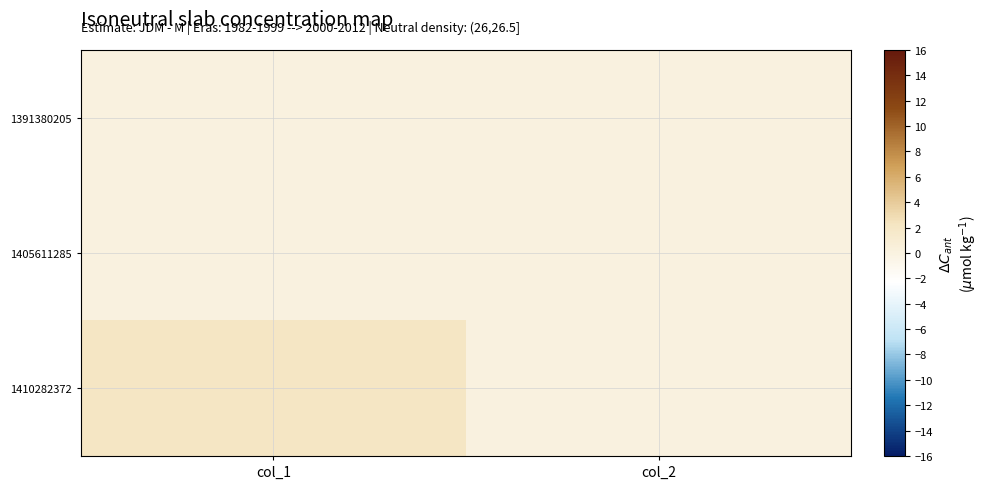

Reading right to left, transcribe all the data shown in this chart.

1391380205: col_2=0	col_1=0
1405611285: col_2=0	col_1=0
1410282372: col_2=0	col_1=2